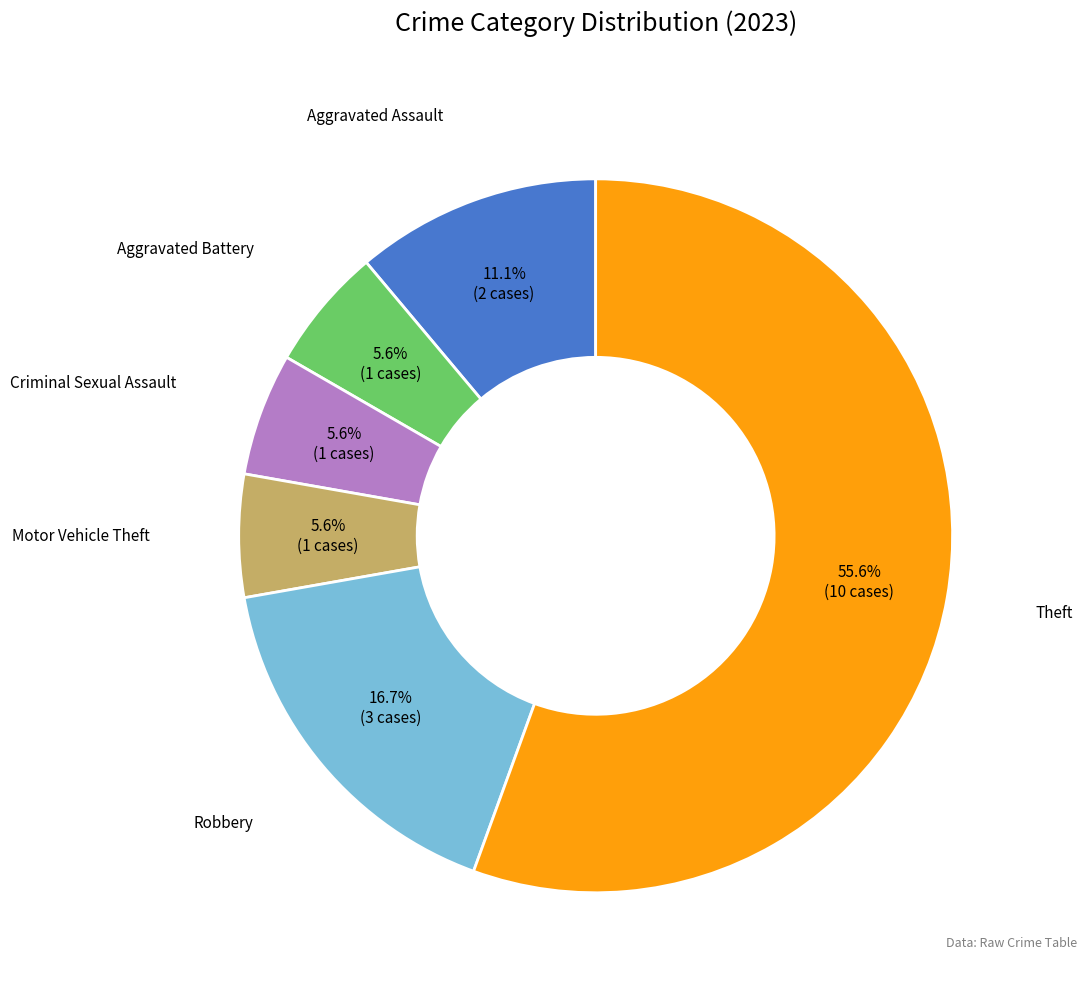

Does any single category account for the majority?

Yes